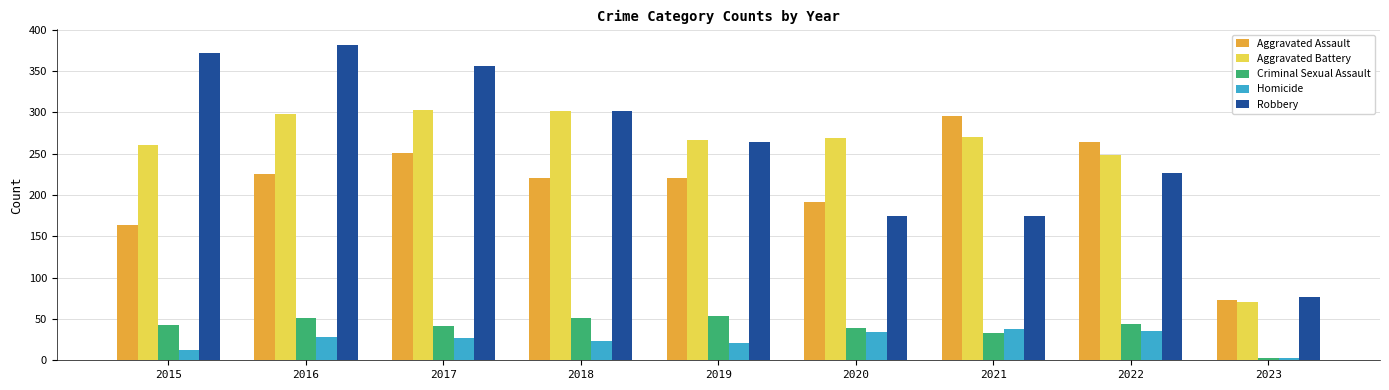

Which series has the largest total across all categories?

Robbery